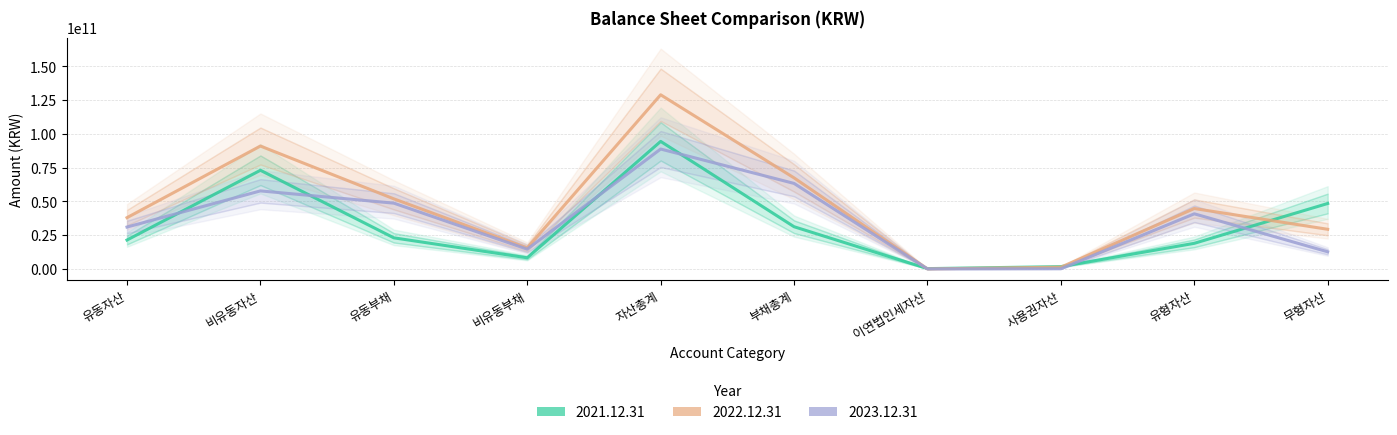

Which series has the largest total across all categories?

2022.12.31